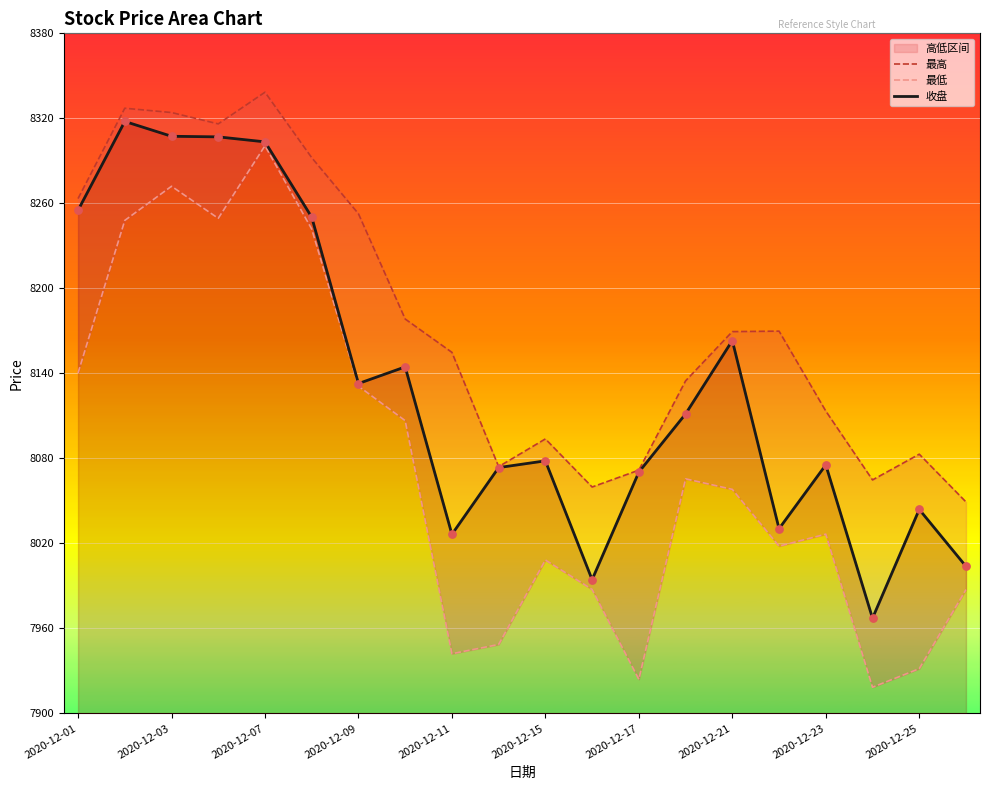

What is the maximum value for 收盘?

8317.8